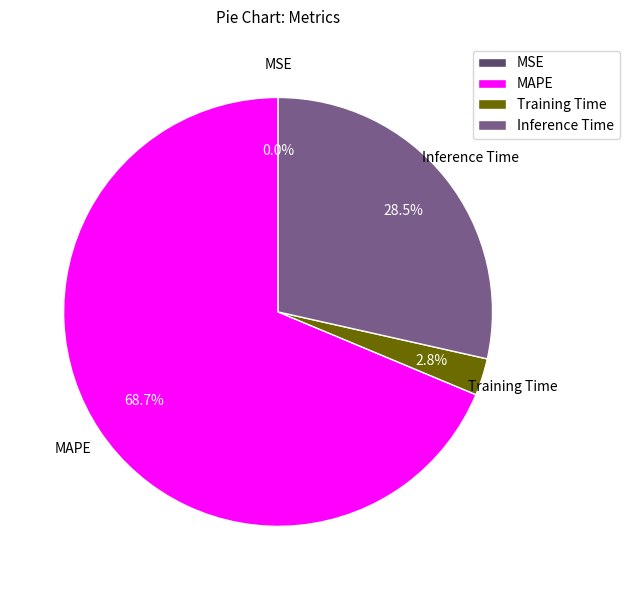

Which slice is the largest?

MAPE